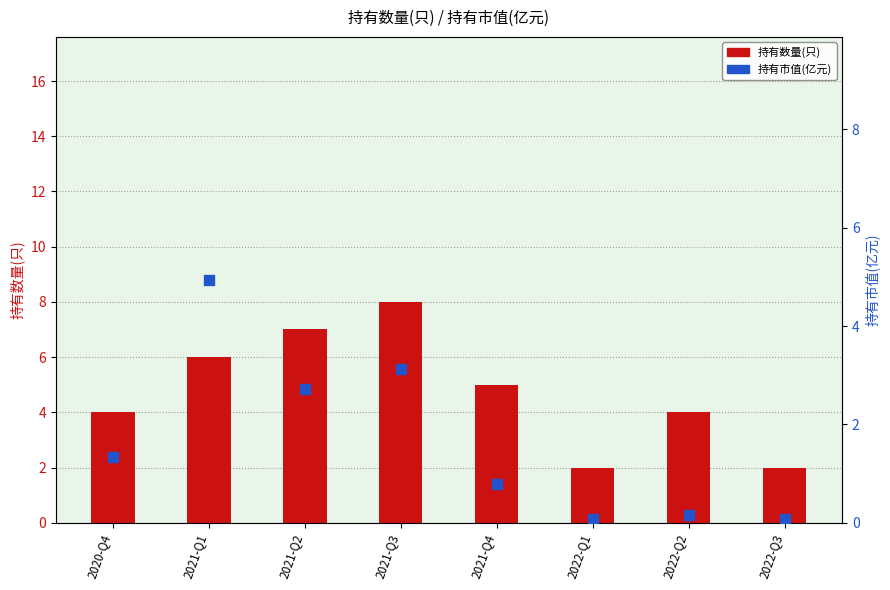

What are all the series names shown in the legend?

持有数量(只), 持有市值(亿元)